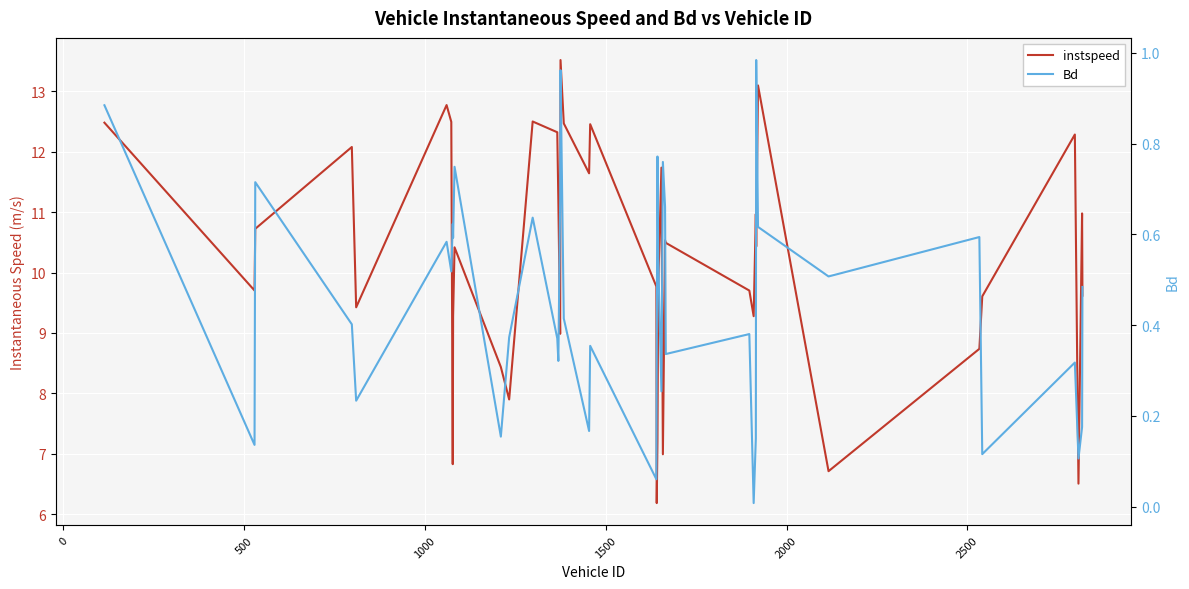

What is the difference between the maximum and minimum values in the instspeed series?

7.3